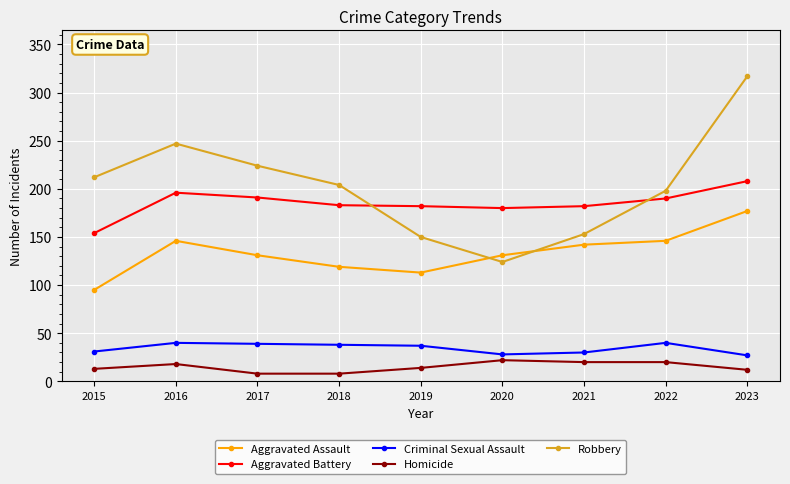

Which series has the widest spread of values?

Robbery